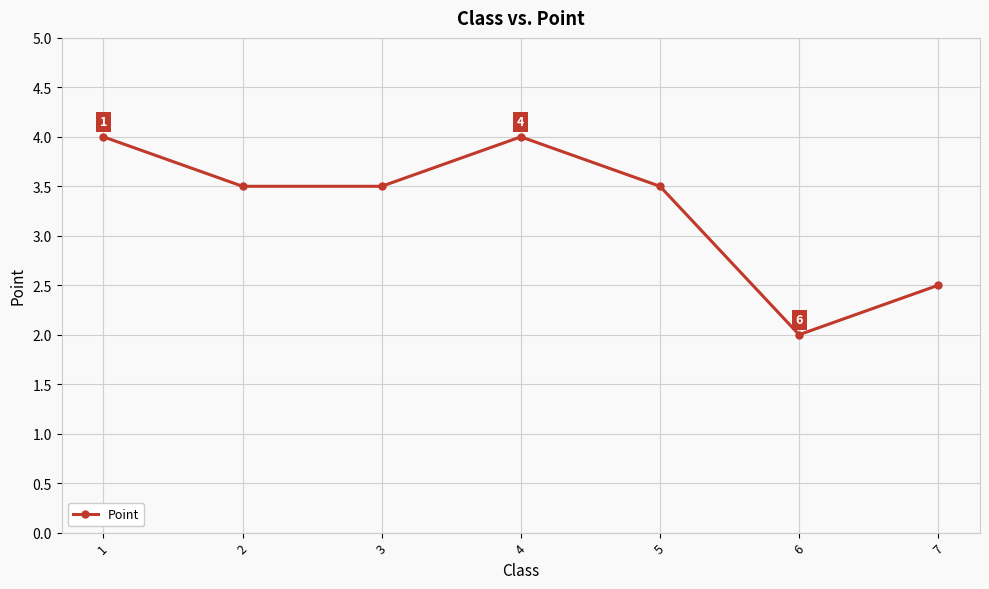

Which label corresponds to the smallest value in the chart?

6